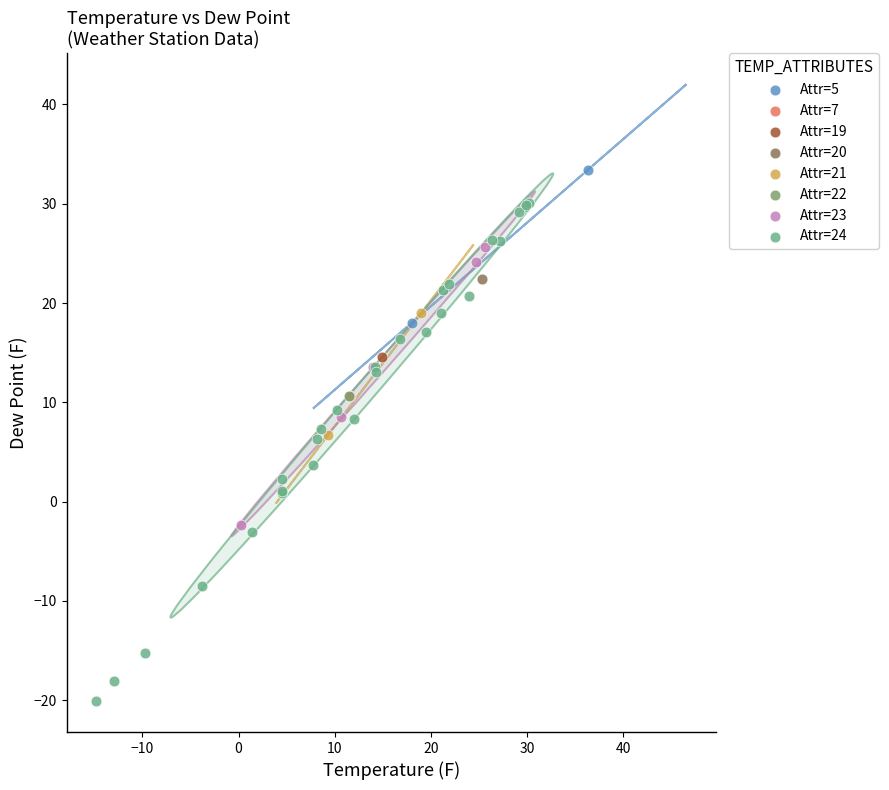

Which series contains the highest Y value?

Attr=5